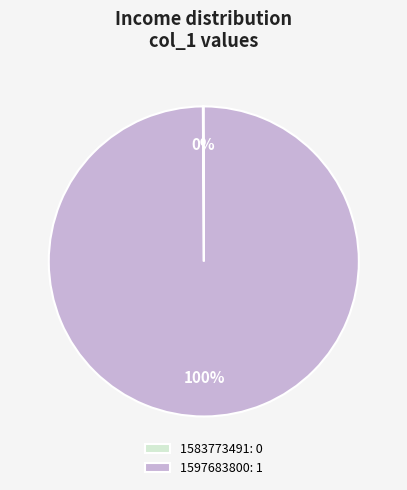

To the nearest percent, what is the average slice percentage?

50%